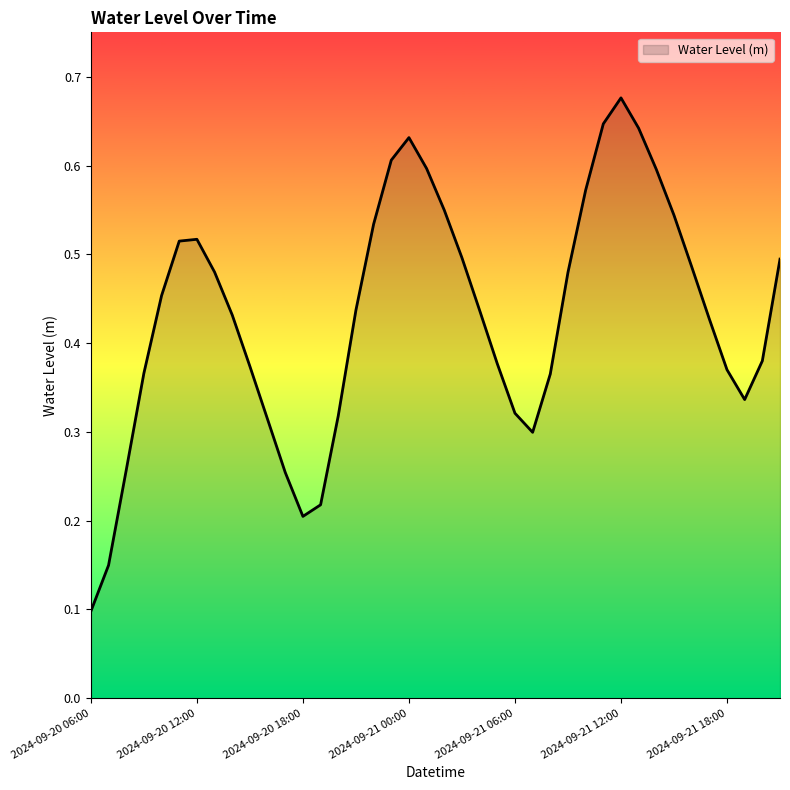

How many distinct data groups are displayed?

1